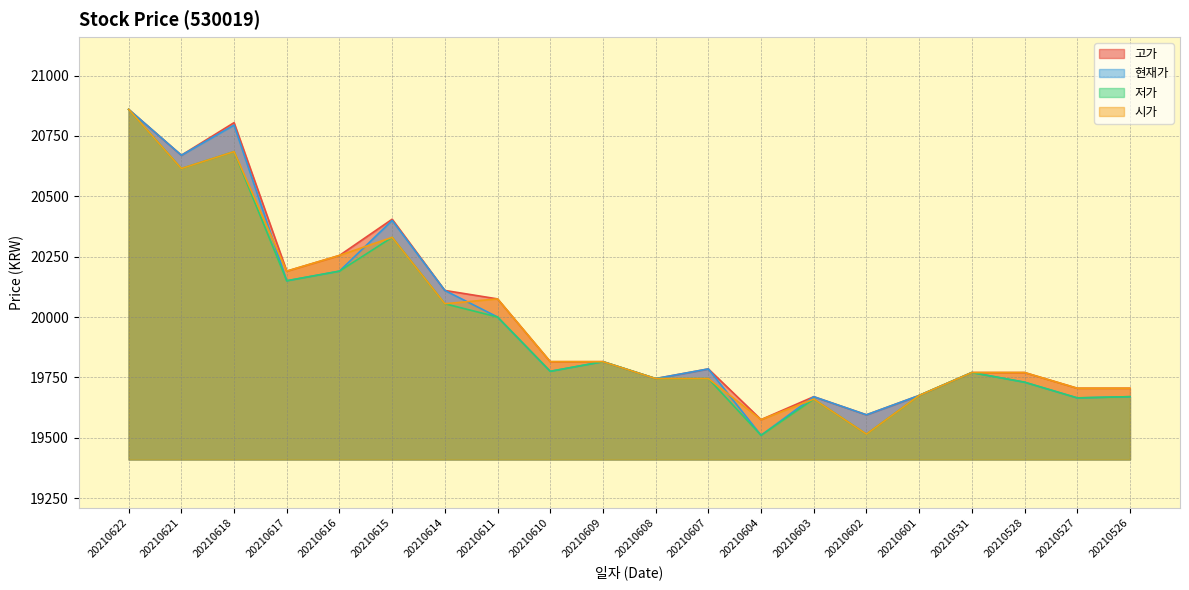

What is the total value across all series at 20210621?

82570